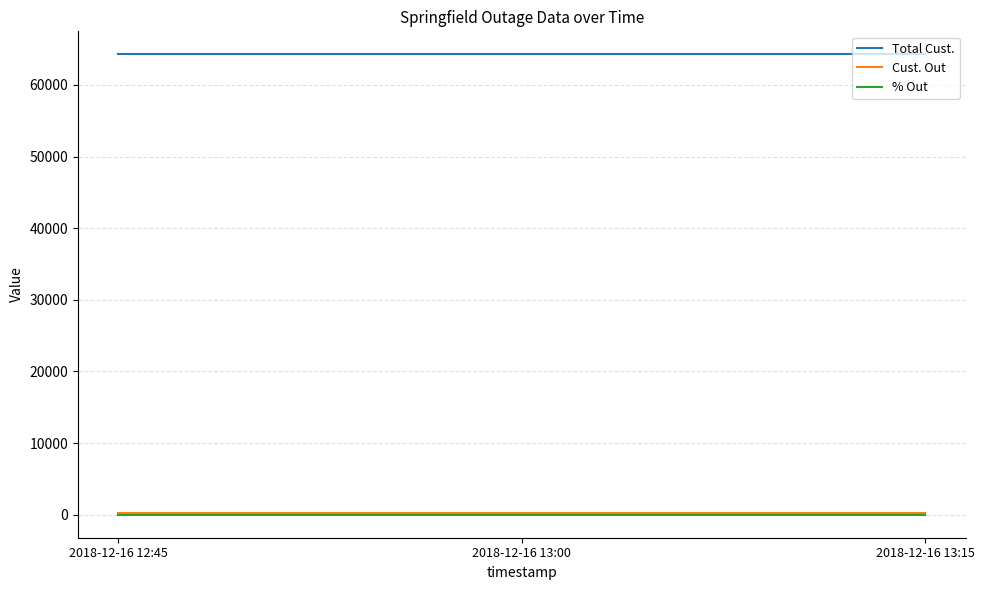

What is the sum of all Cust. Out values?

846.0